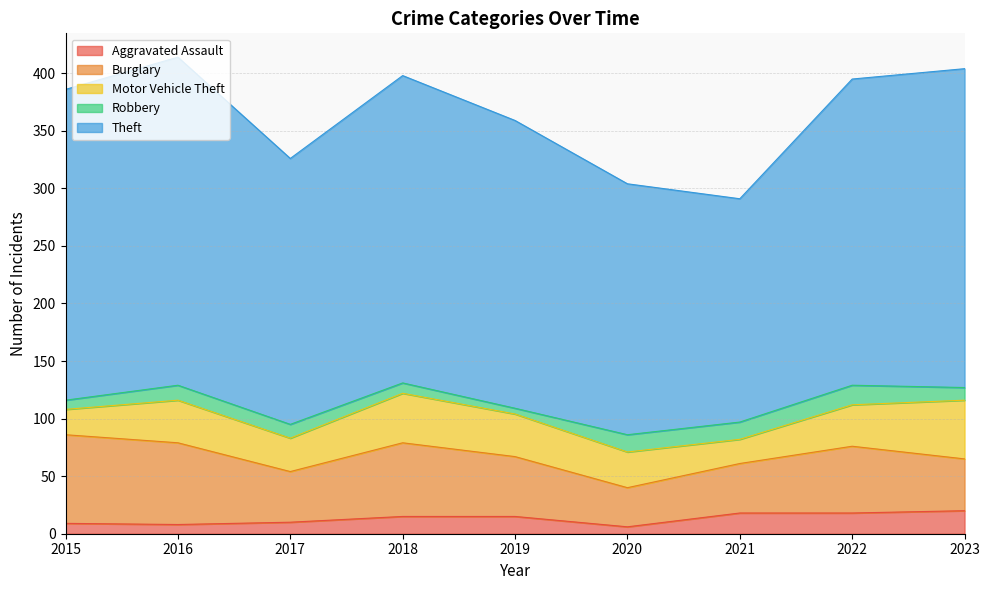

At which category is the sum across all series the highest?

2016